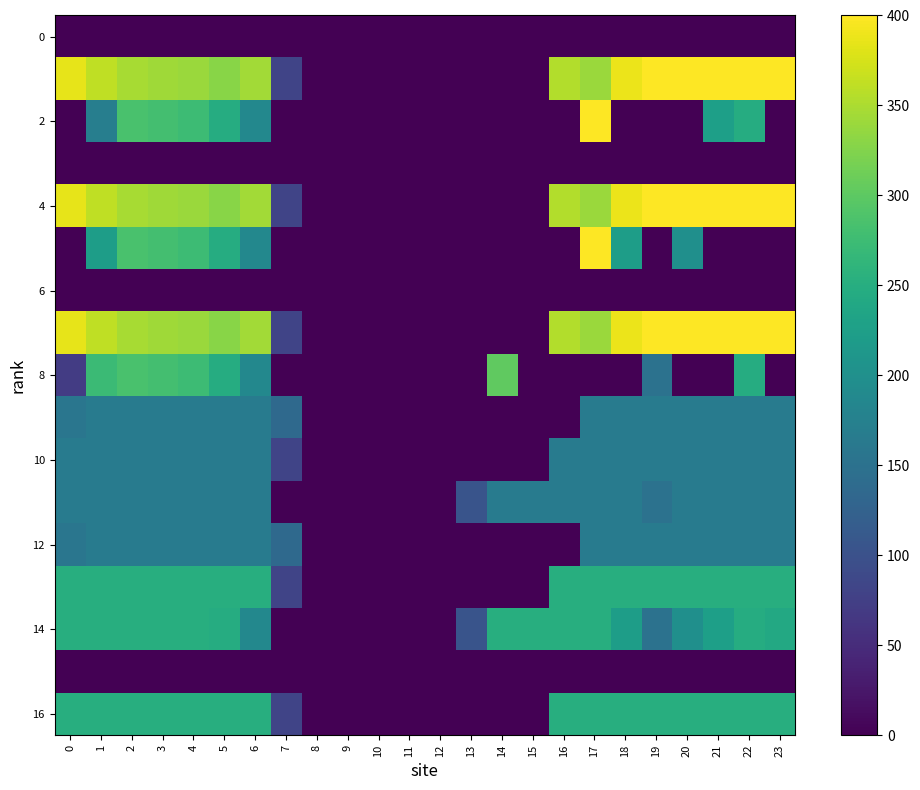

Which has a higher value, 12 or 10?

12